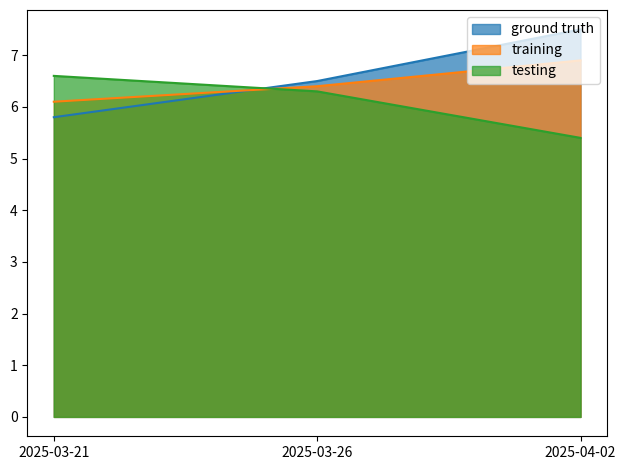

Between 2025-03-26 and 2025-03-21, which is larger?

2025-03-26